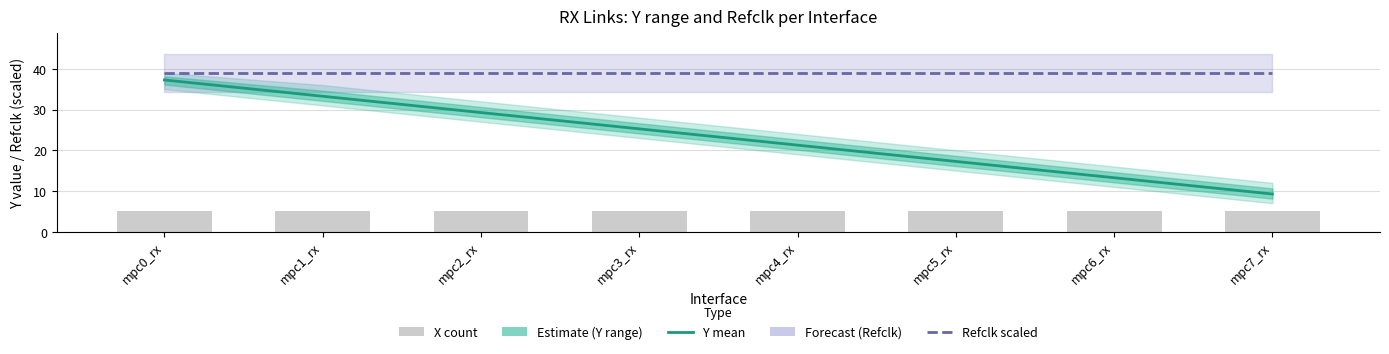

What is the difference between the highest and lowest values at mpc5_rx?

34.0